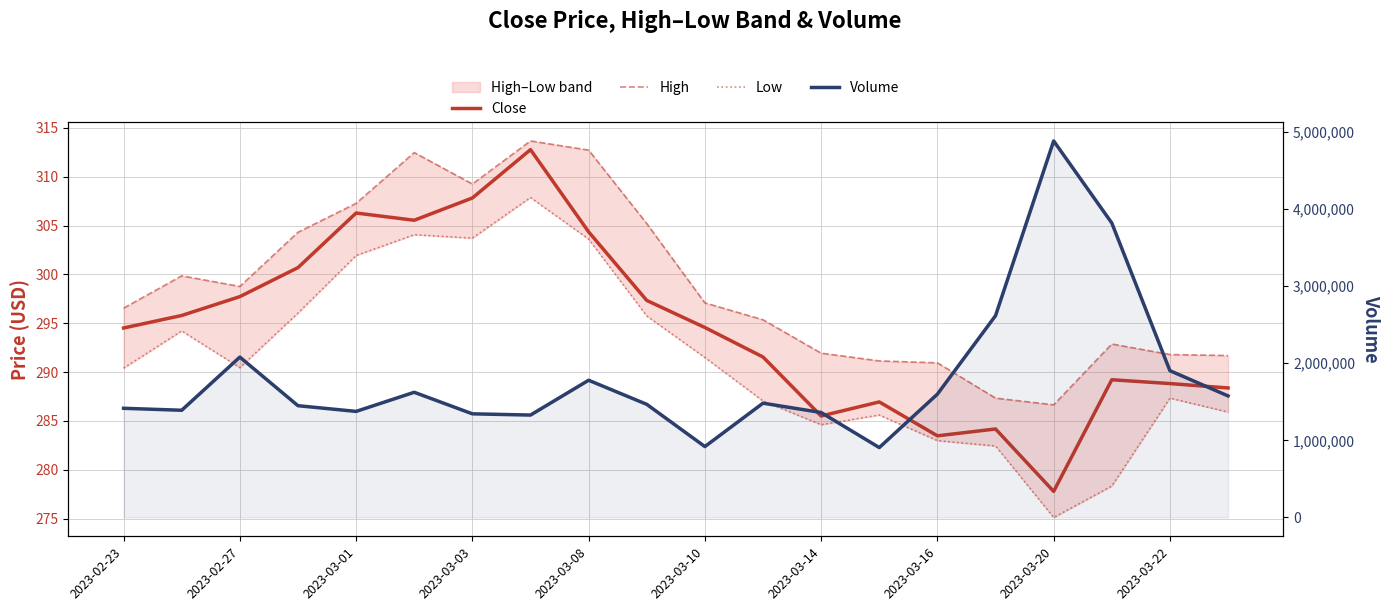

The value of Low at 2023-03-10 is 291.5. True or false?

True